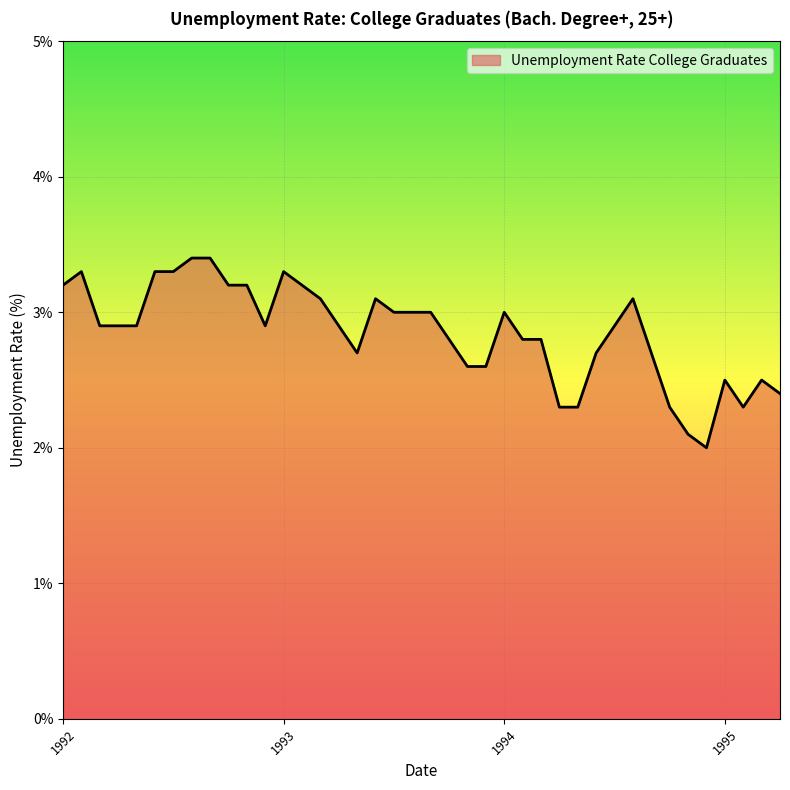

What is the greatest value displayed?

3.4